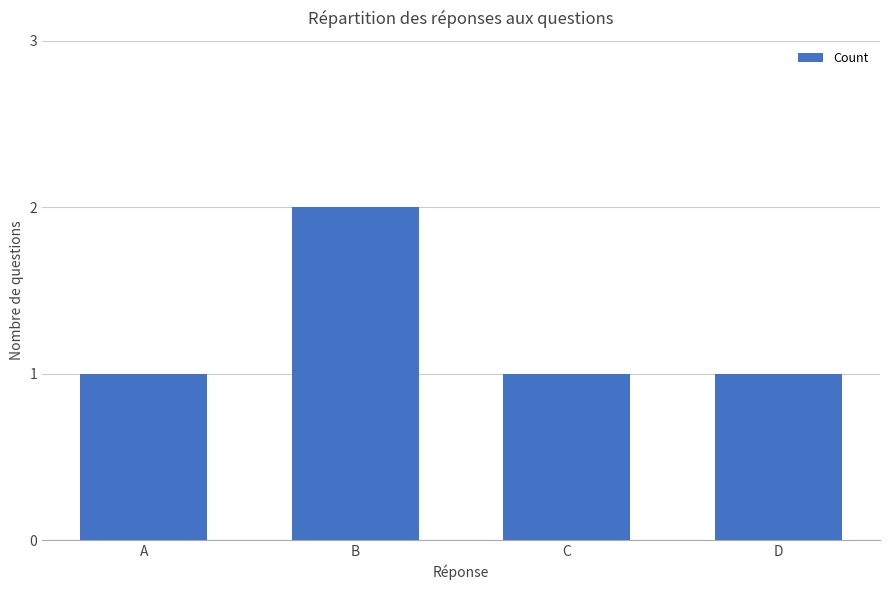

What is the smallest value displayed?

1